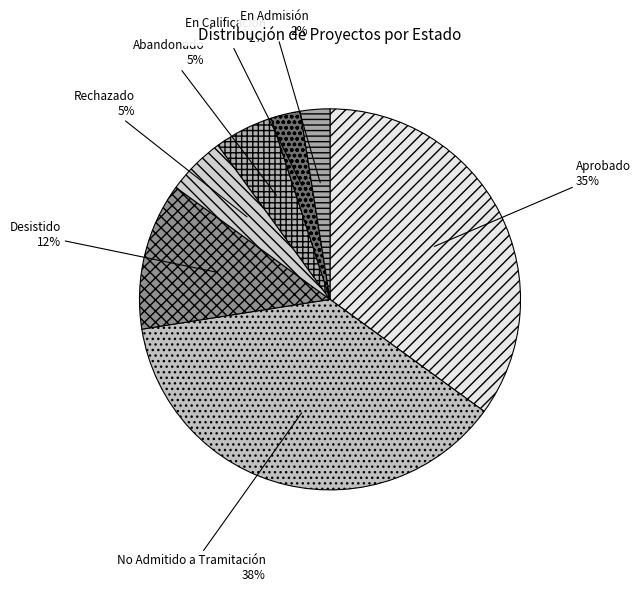

To the nearest percent, what is the average slice percentage?

14%